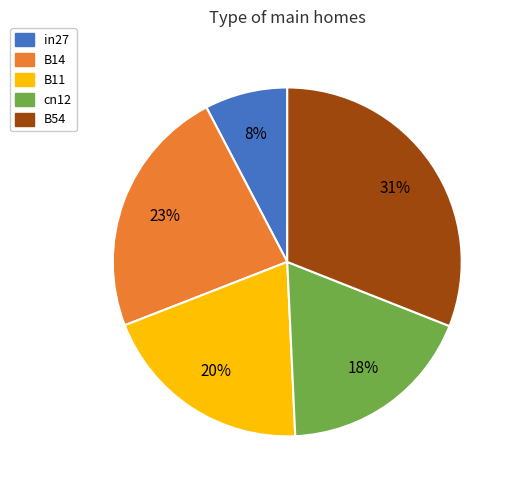

Does B14 account for over 50% of the chart?

No